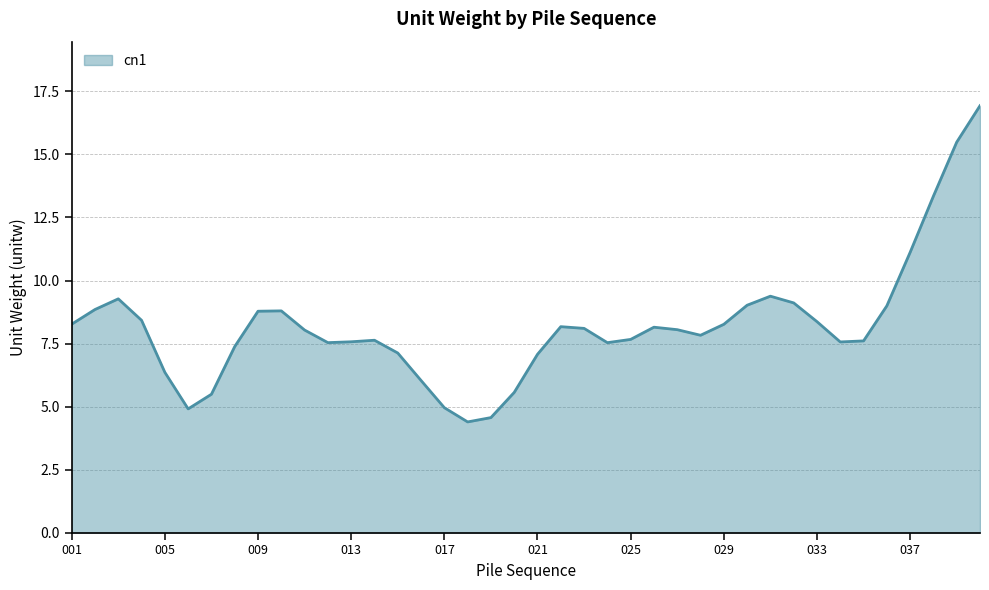

What is the smallest value displayed?

4.4